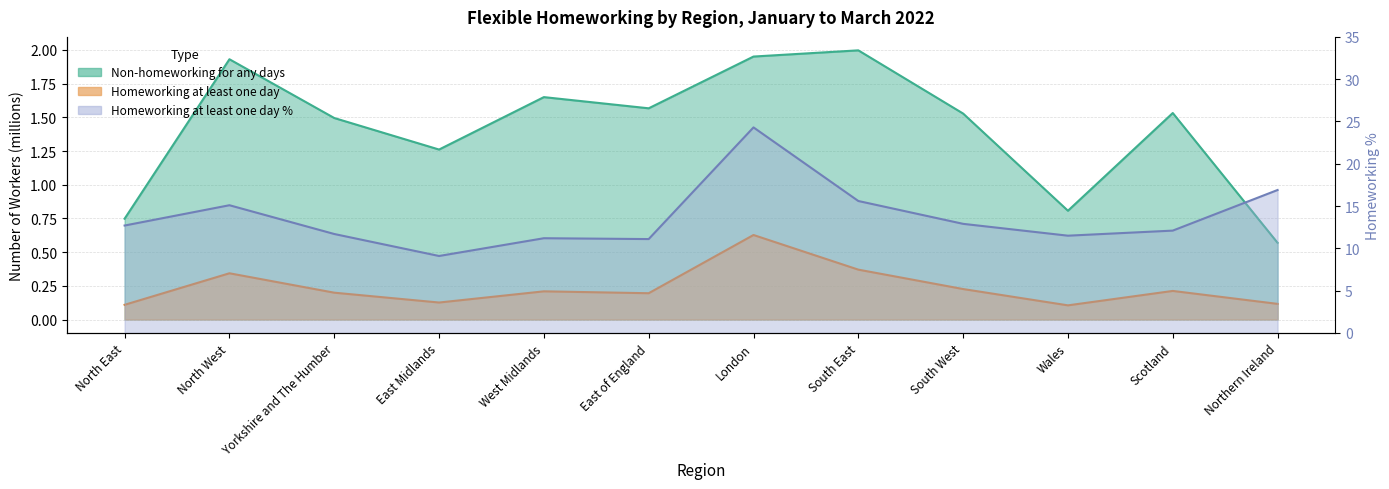

True or false: Homeworking at least one day and Homeworking at least one day % cross at least once.

False